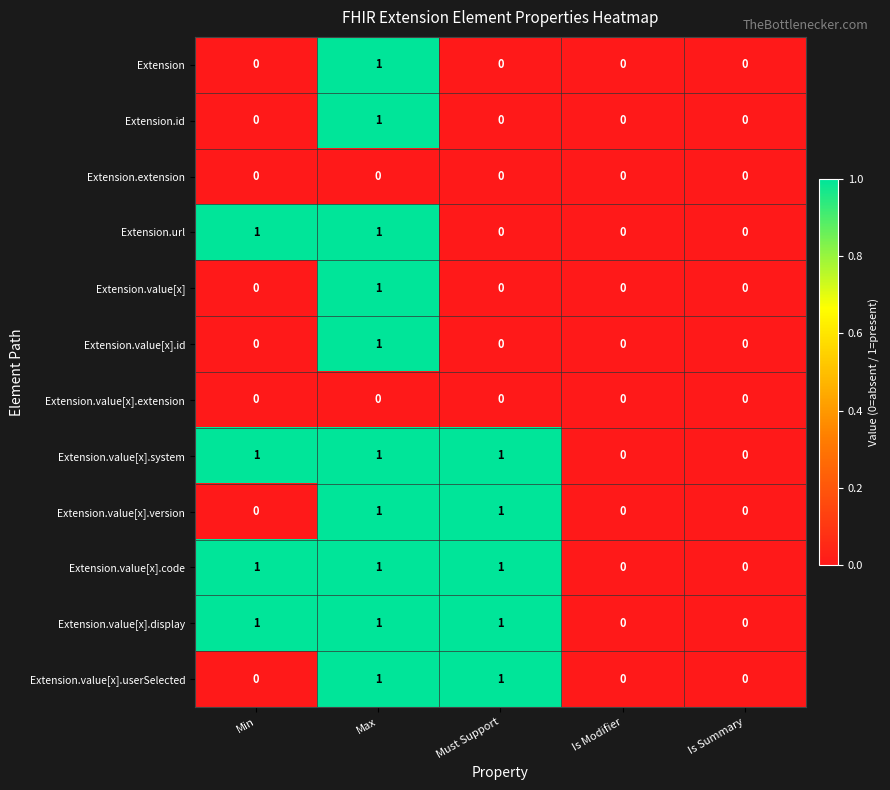

At which label does Extension.value[x].id reach its peak?

Max